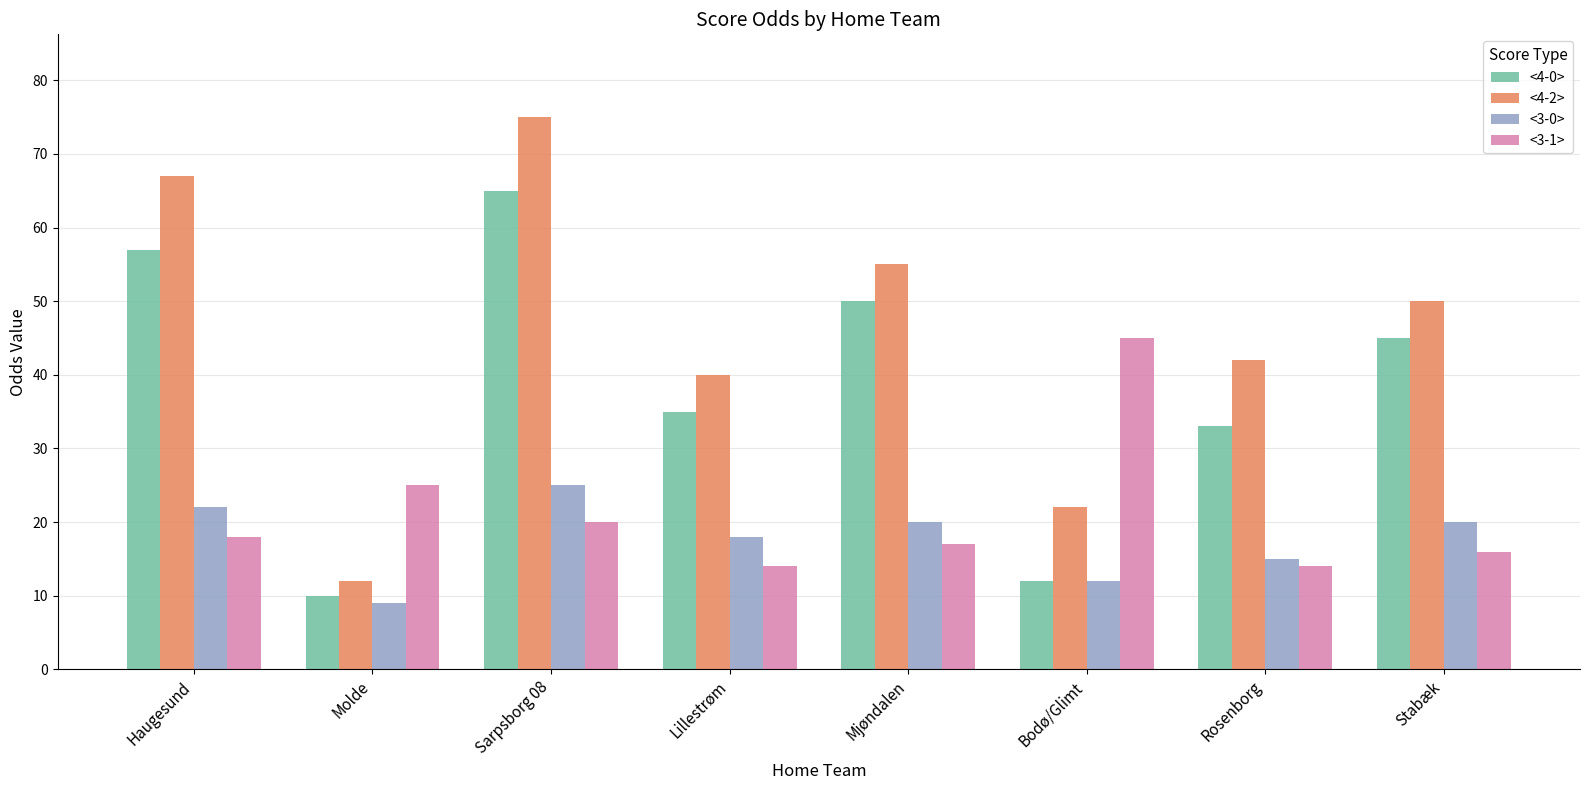

Rank the series at Lillestrøm from highest to lowest value.

<4-2>, <4-0>, <3-0>, <3-1>